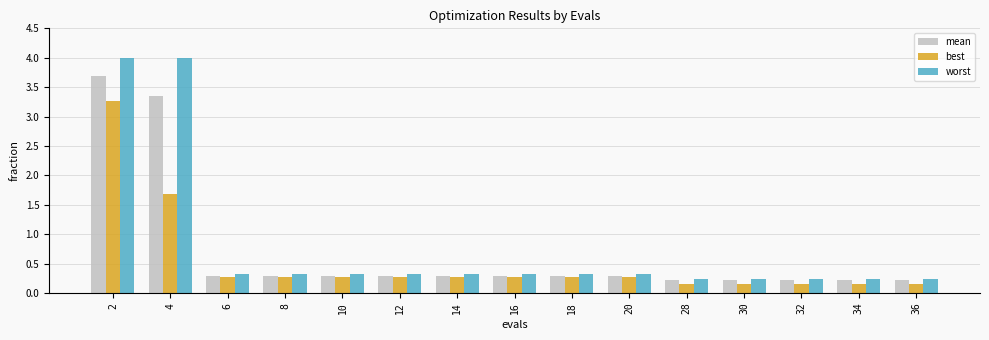

What is the total value across all series at 18?

0.9